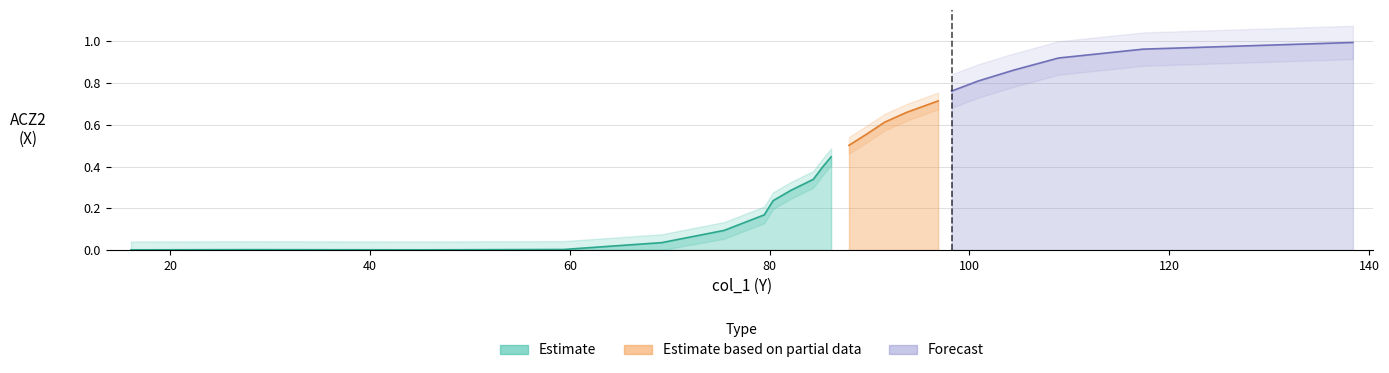

The value at 108.9286 is 0.9. True or false?

True